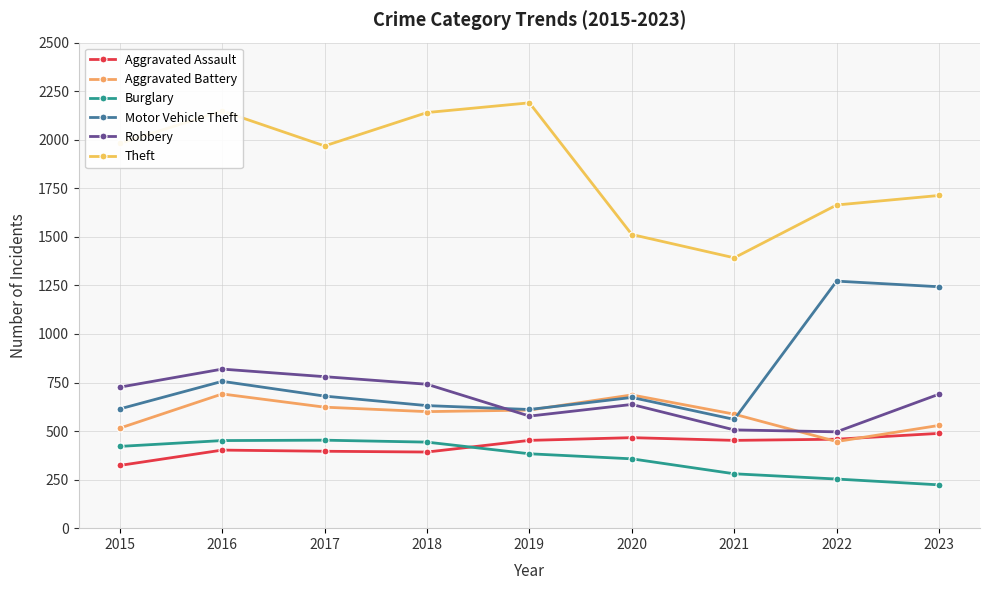

The Aggravated Assault series shows 396 at 2017. True or false?

True